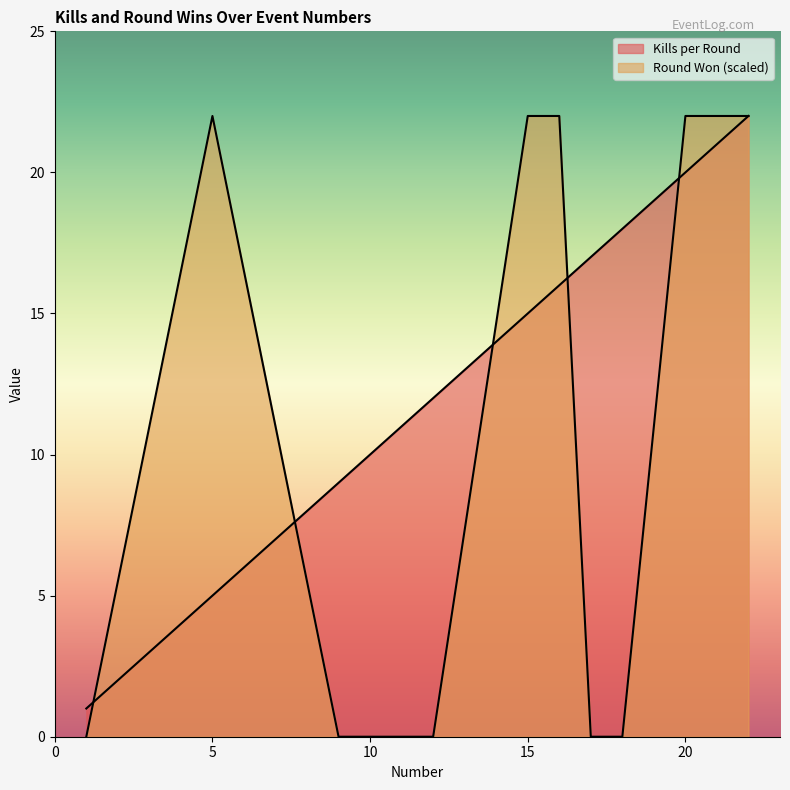

Which series ends up on top after the final intersection of Round Won (1=yes, 0=no) and Kills per Round?

Round Won (1=yes, 0=no)